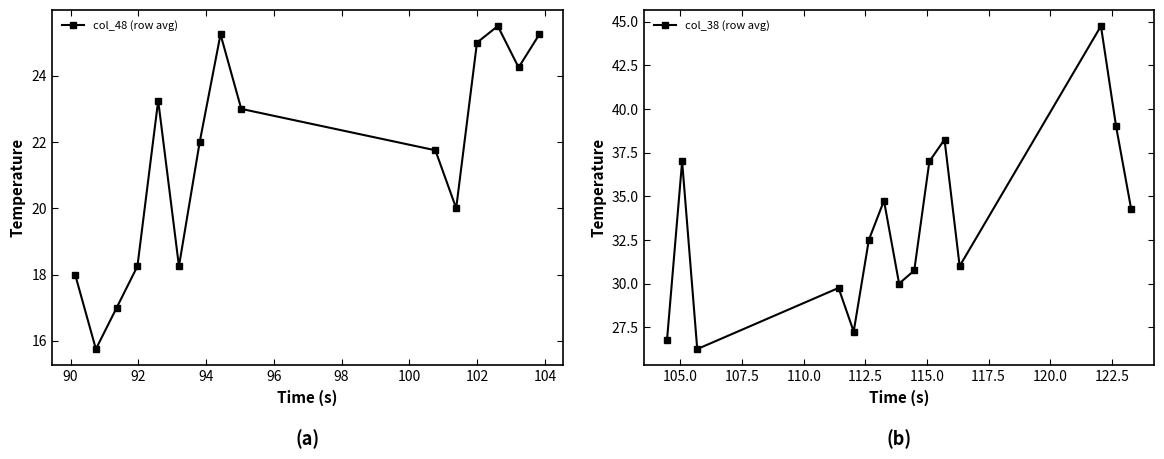

True or false: col_48 (row avg) has more than 0 interior local peaks.

True